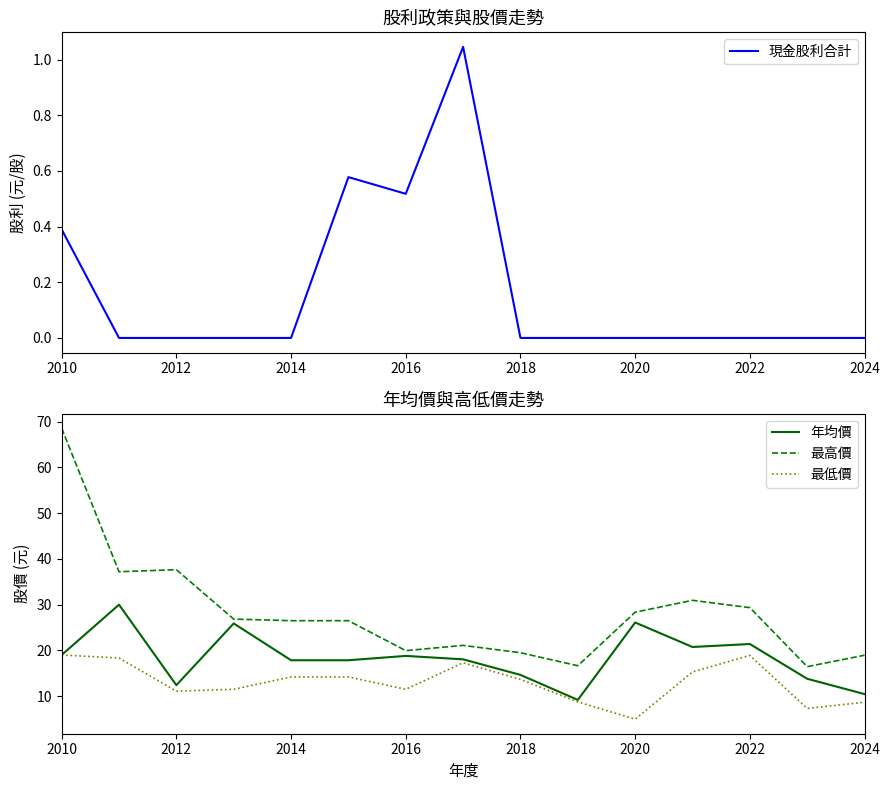

True or false: 年均價 has a value of 14.7 at 2018.

True